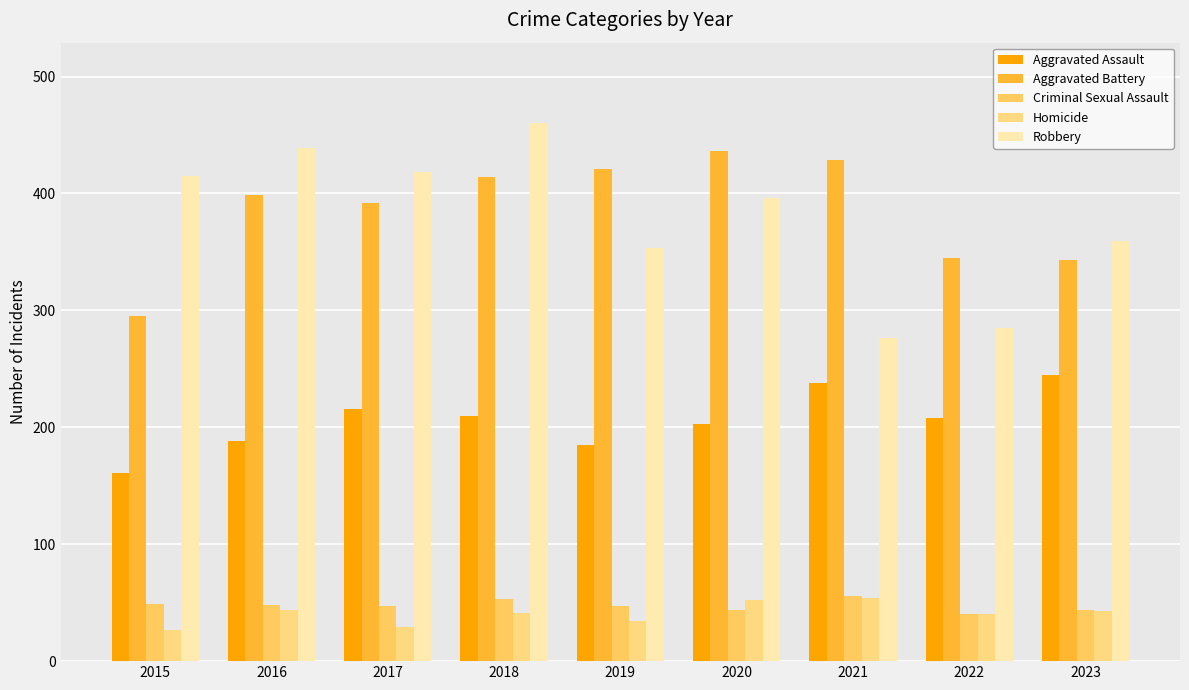

Which series has the largest total across all categories?

Aggravated Battery